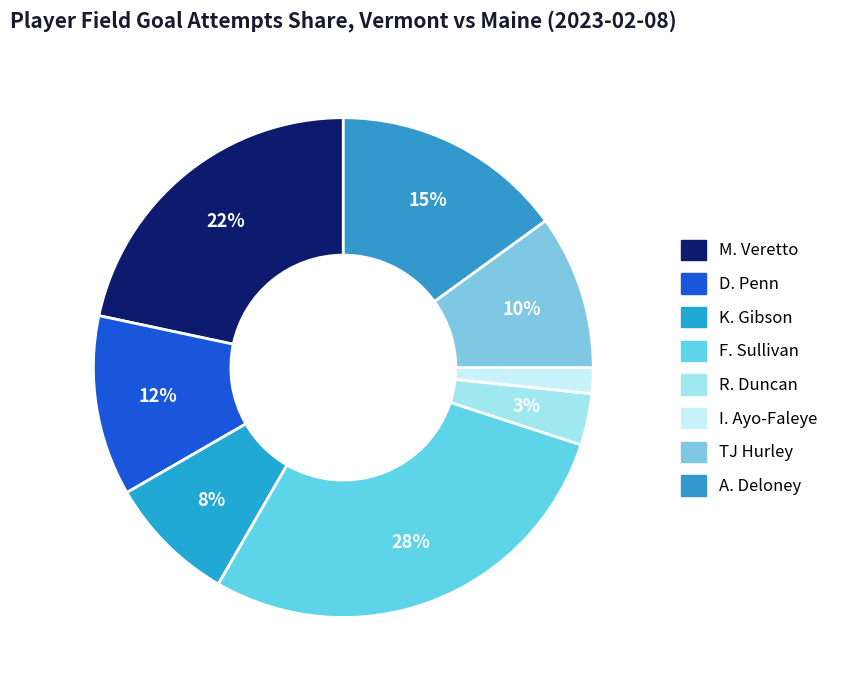

How many segments does this pie chart have?

8